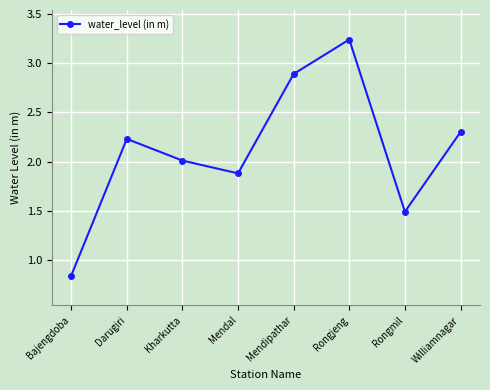

Where is the data nearest to the value 2?

Kharkutta